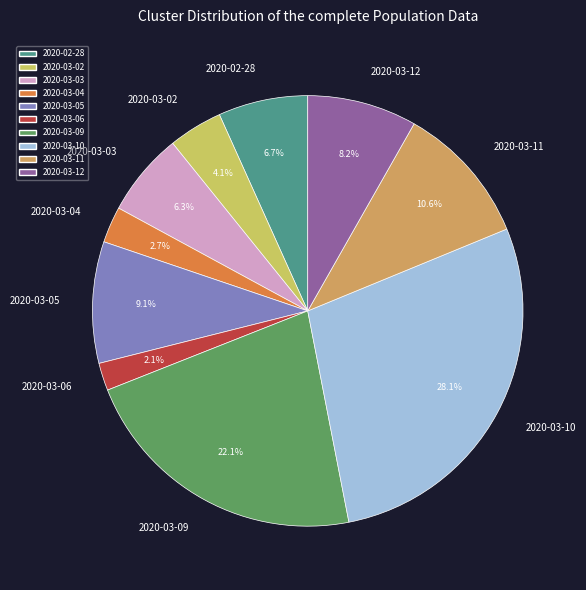

Which slice is the smallest?

2020-03-06